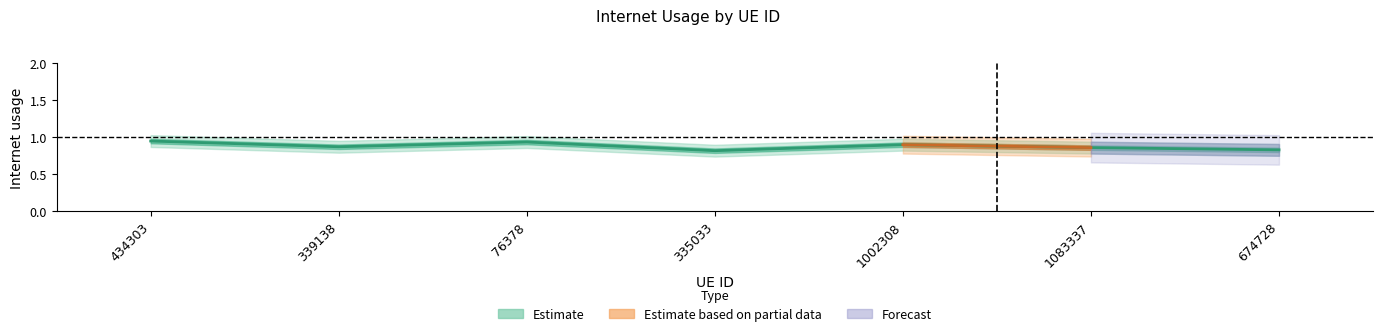

Reading left to right, what are all the values shown in this chart?

434303=0.9	339138=0.9	76378=0.9	335033=0.8	1002308=0.9	1083337=0.9	674728=0.8